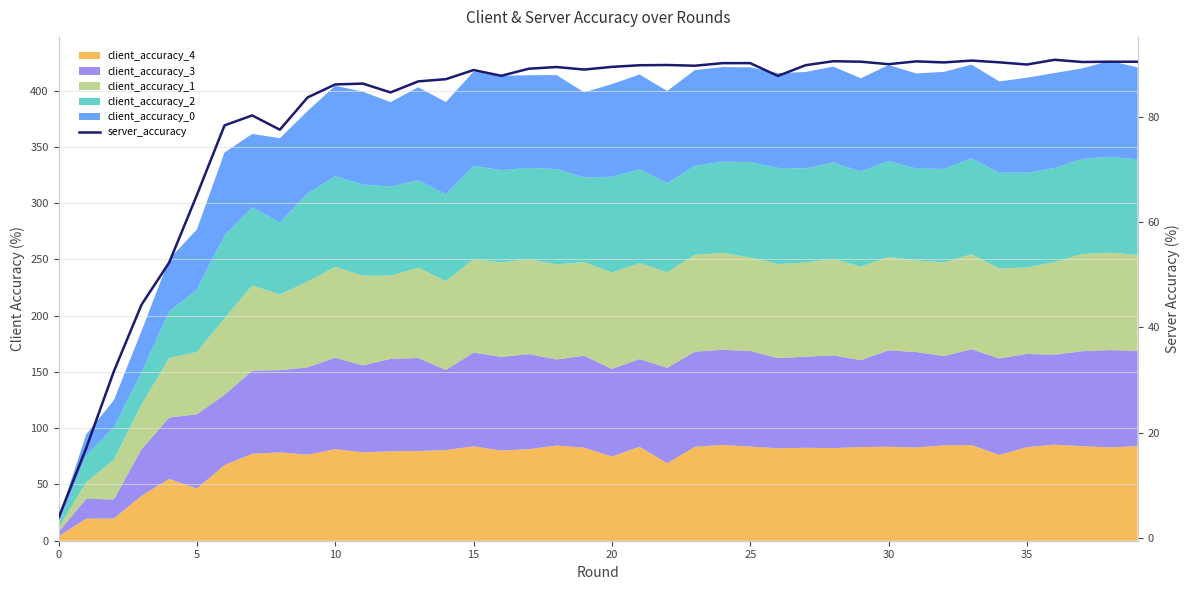

Approximately how many times larger is the value at 11 compared to 20?

1.0